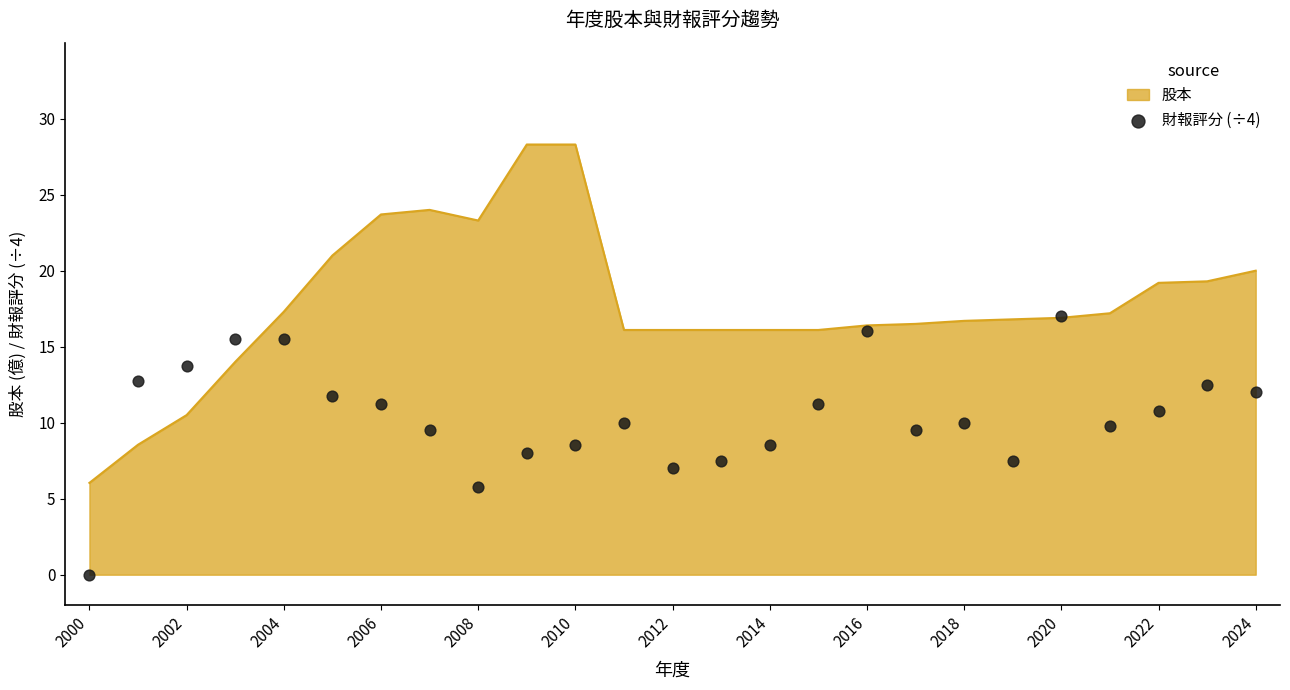

What is the maximum value for 股本?

28.3